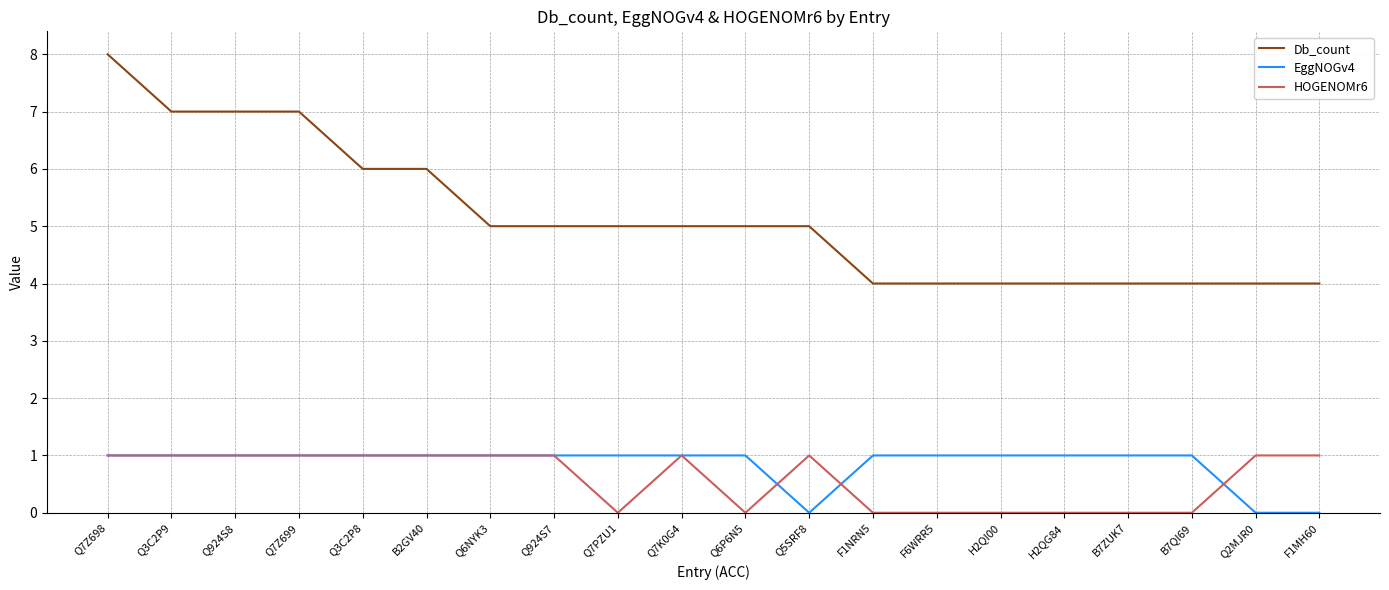

How many lines are shown in the chart?

3